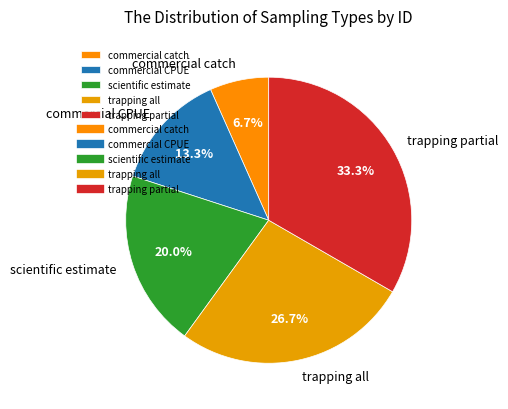

Does trapping partial account for over 50% of the chart?

No